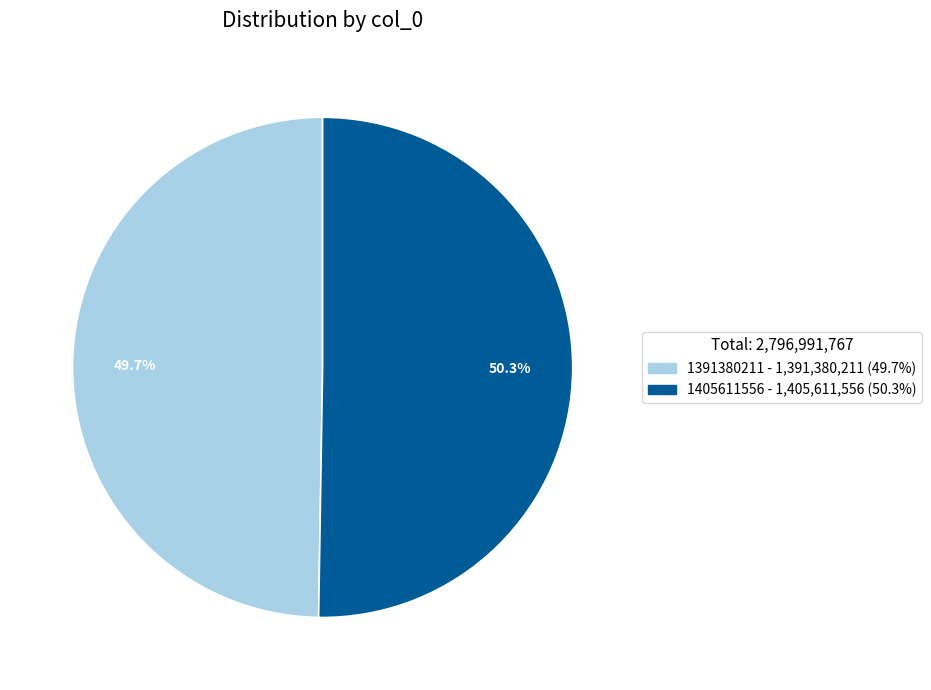

Between 1405611556 and 1391380211, which is larger?

1405611556